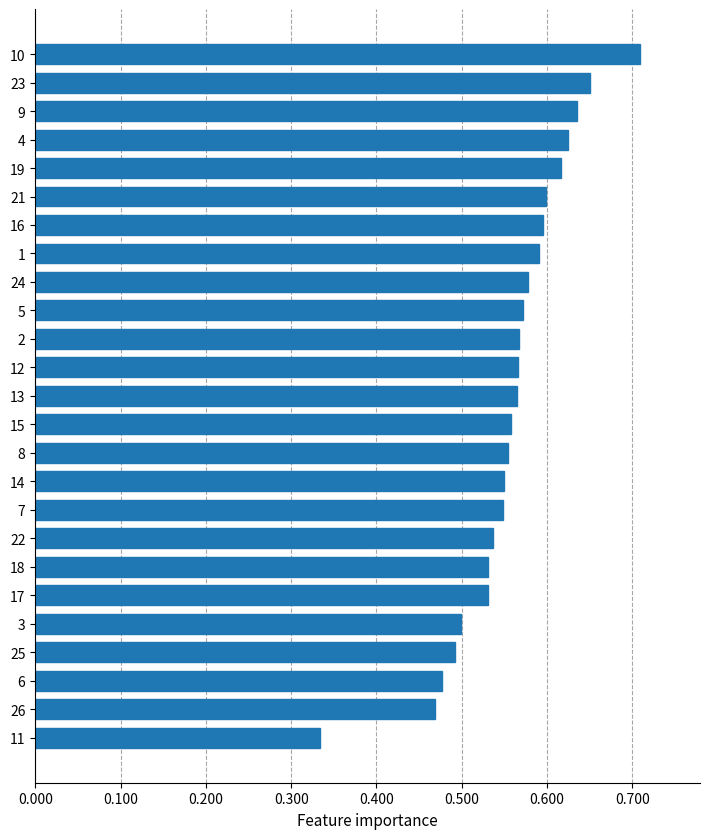

Which category has the lowest value across all series?

11